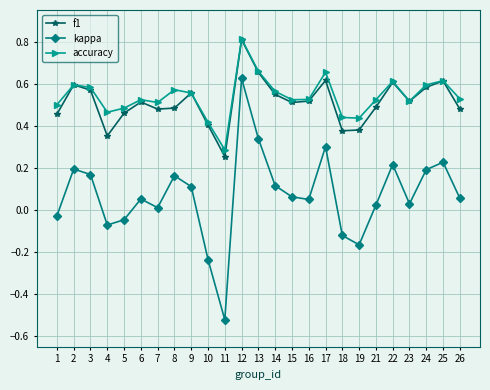

In f1, how many points are higher than both neighbors (excluding endpoints)?

7